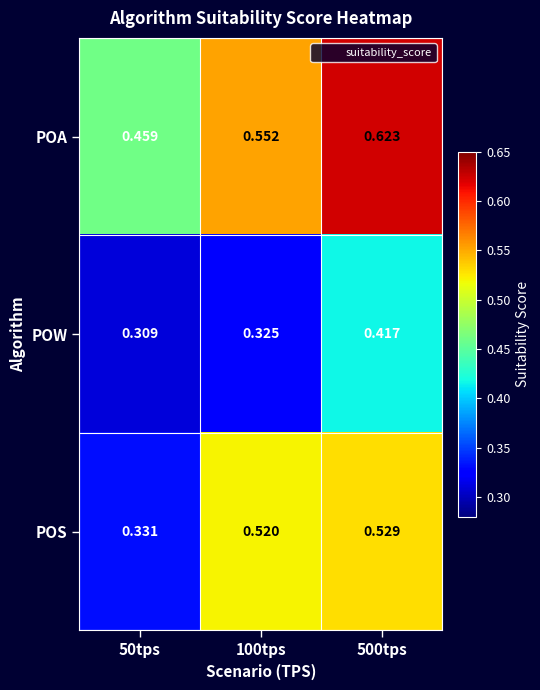

Rank the series by their maximum value, from lowest to highest.

POW, POS, POA